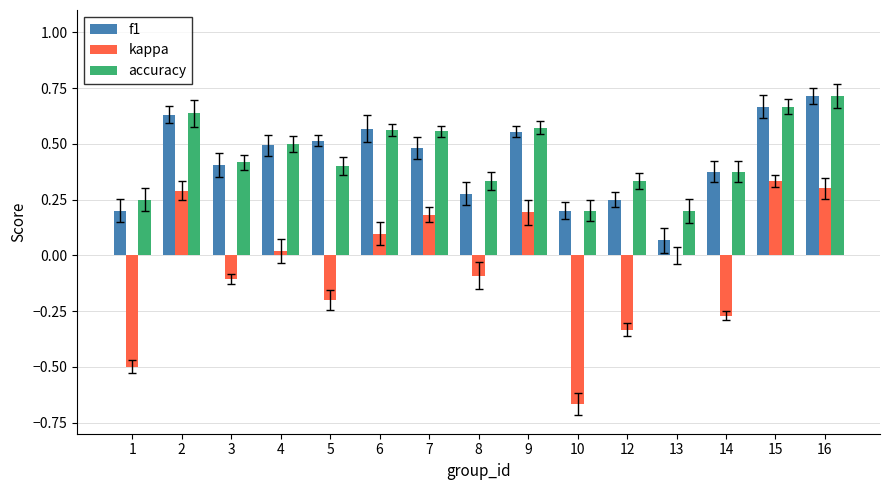

What are all the series names shown in the legend?

f1, kappa, accuracy